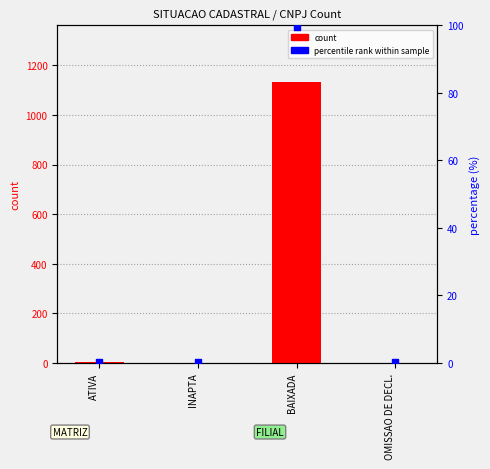

What are all the series names shown in the legend?

count, percentile rank within sample